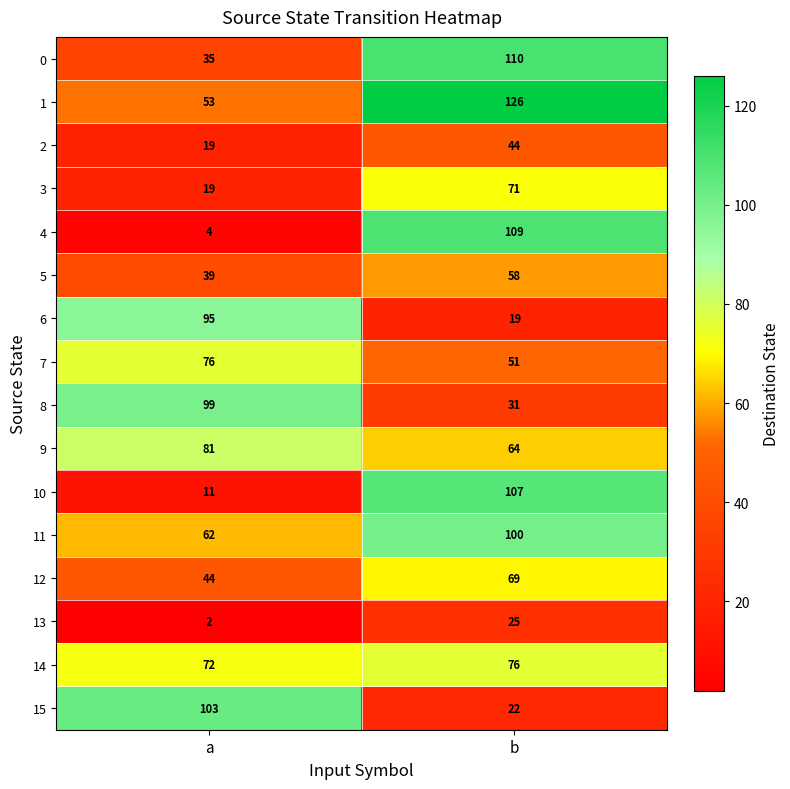

What is the minimum value shown in the chart?

2